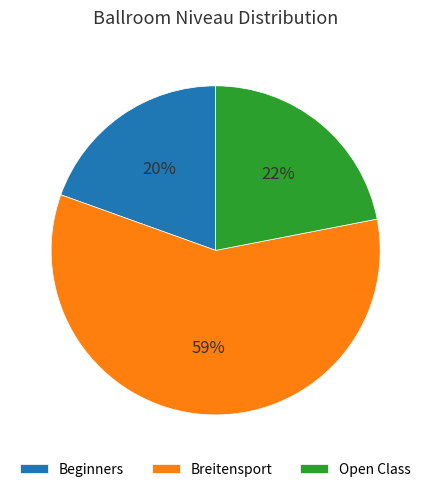

How many slices are in this pie chart?

3